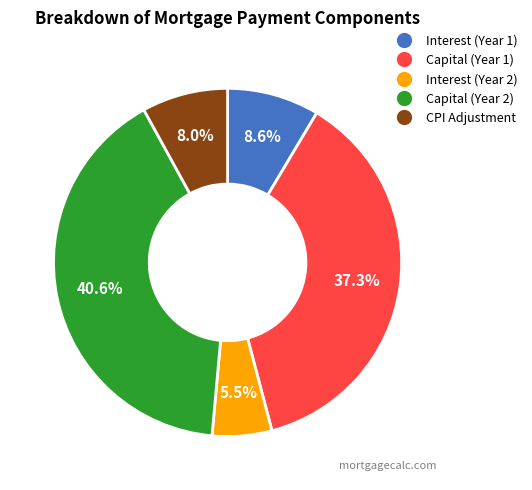

Is there a majority slice in this chart?

No